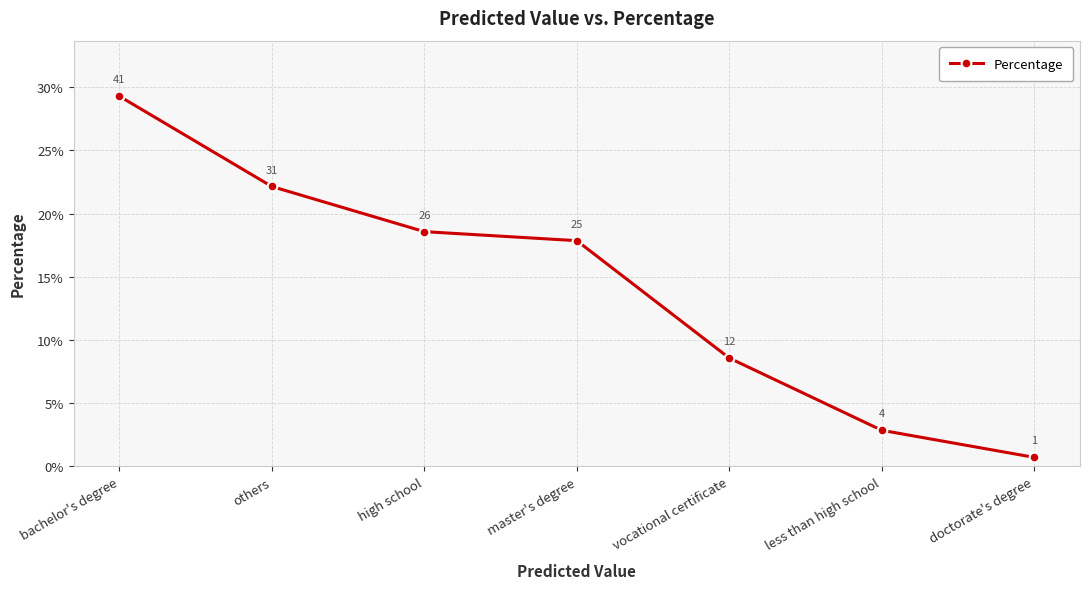

True or false: the data has more than 1 interior local peaks.

False